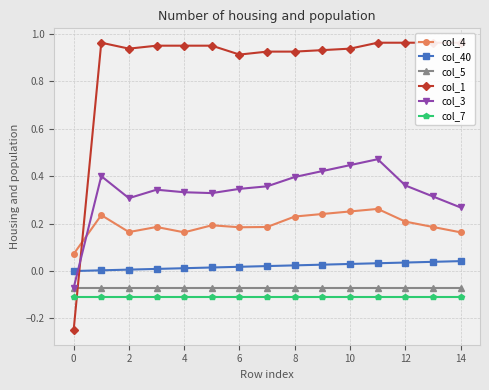

At how many categories does at least one series exceed 0?

15